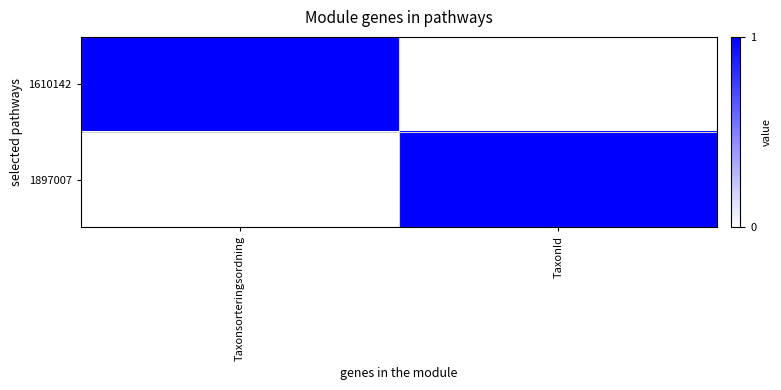

At which category does the chart reach its minimum across all series?

TaxonId